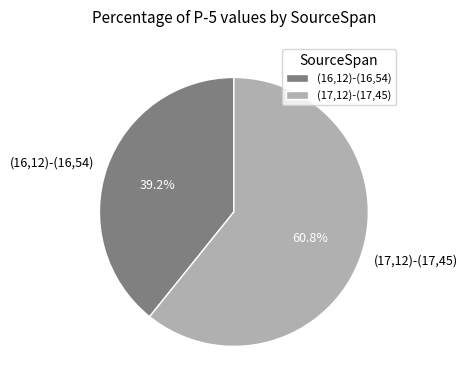

Between (17,12)-(17,45) and (16,12)-(16,54), which is larger?

(17,12)-(17,45)